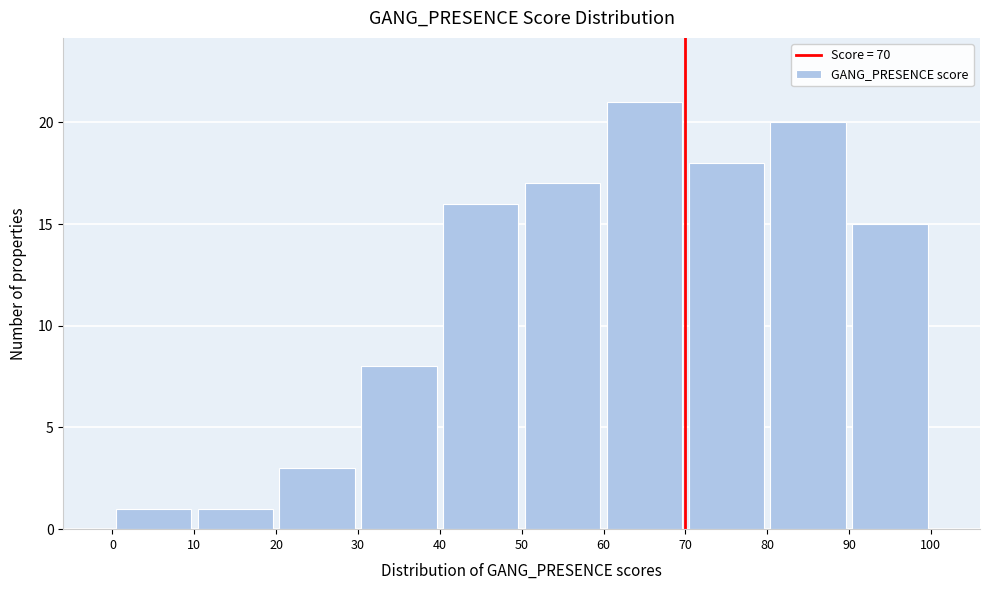

Reading left to right, list every bar in this chart as the range it spans on the x-axis followed by its height. The values are not printed on the chart, so give them approximately, as read against the axis.

0 to 10: 1
10 to 20: 1
20 to 30: 3
30 to 40: 8
40 to 50: 16
50 to 60: 17
60 to 70: 21
70 to 80: 18
80 to 90: 20
90 to 100: 15